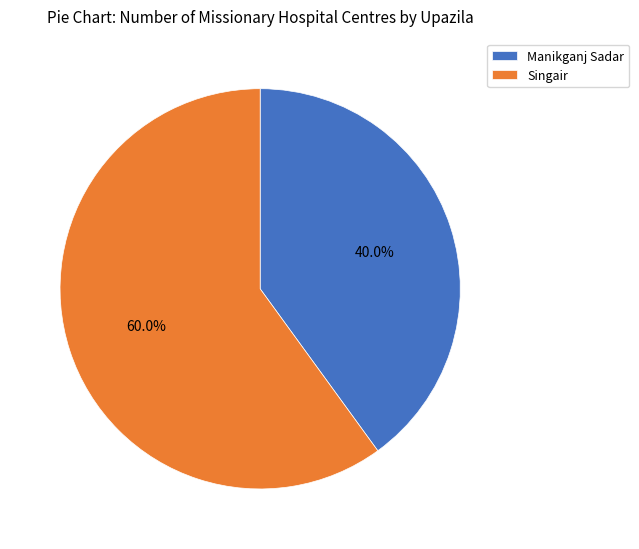

True or false: Singair accounts for 60% of the total.

True